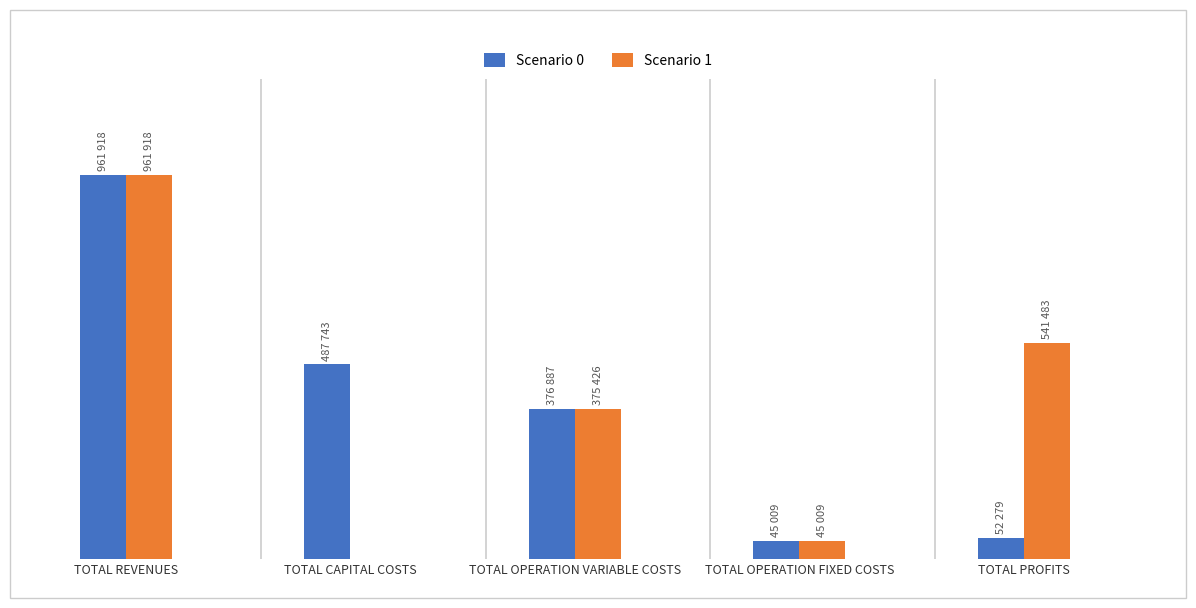

List the series in order of their peak value, highest first.

Scenario 0, Scenario 1